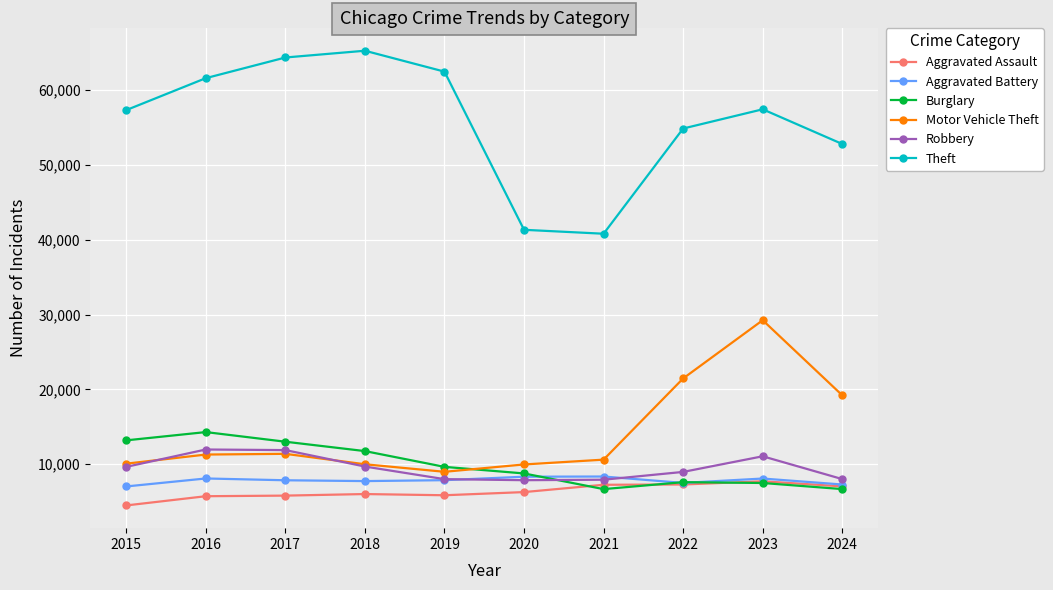

What is the sum of all Motor Vehicle Theft values?

142185